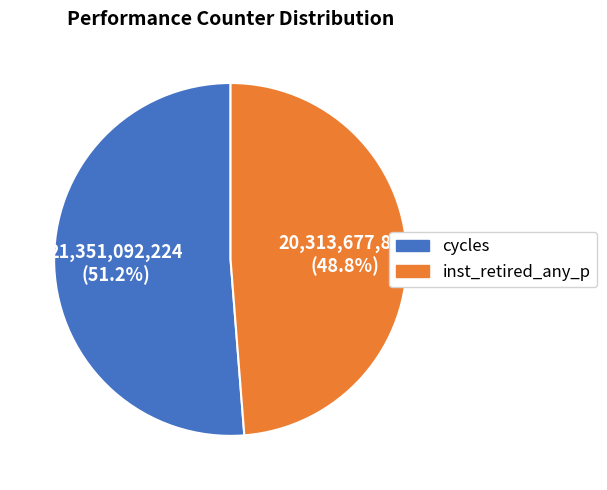

How many segments does this pie chart have?

2